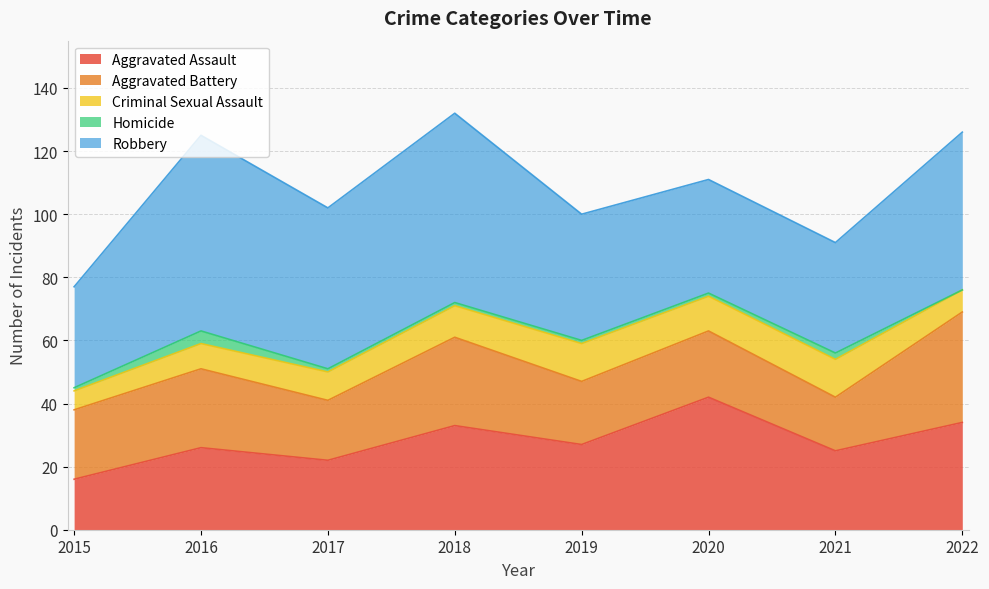

True or false: Aggravated Assault has more than 0 points higher than both neighbors.

True